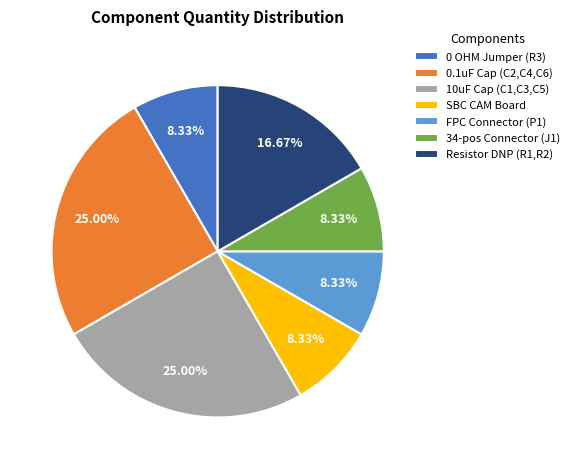

Approximately how many times larger is the value at SBC CAM Board compared to 10uF Cap (C1,C3,C5)?

0.3